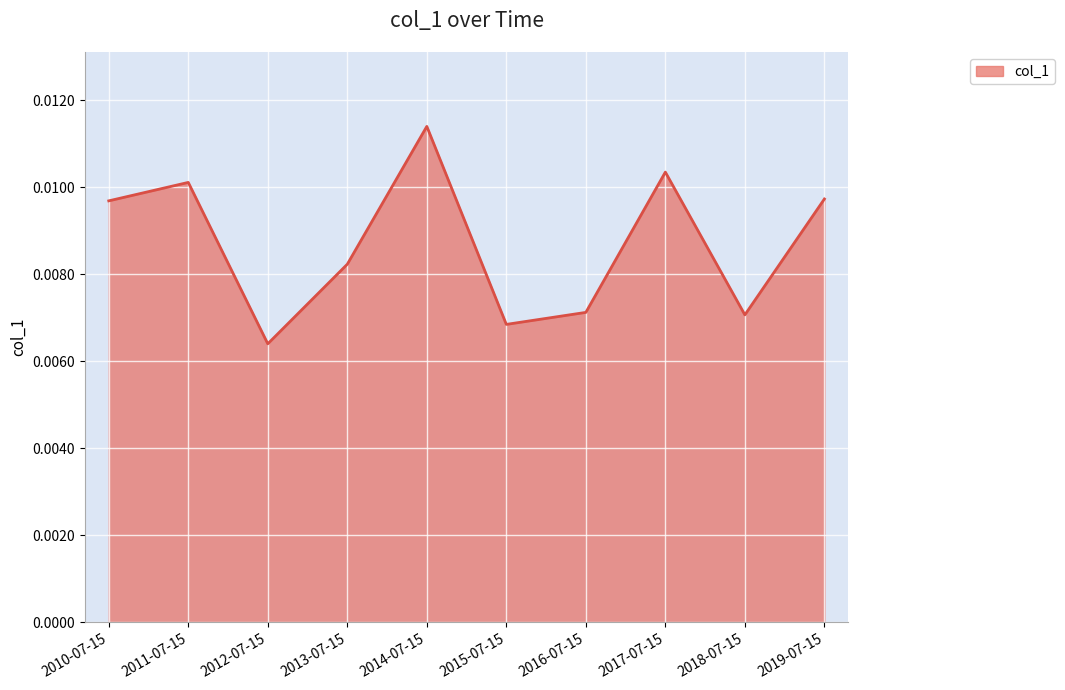

Which has a higher value, 2011-07-15 or 2017-07-15?

2017-07-15